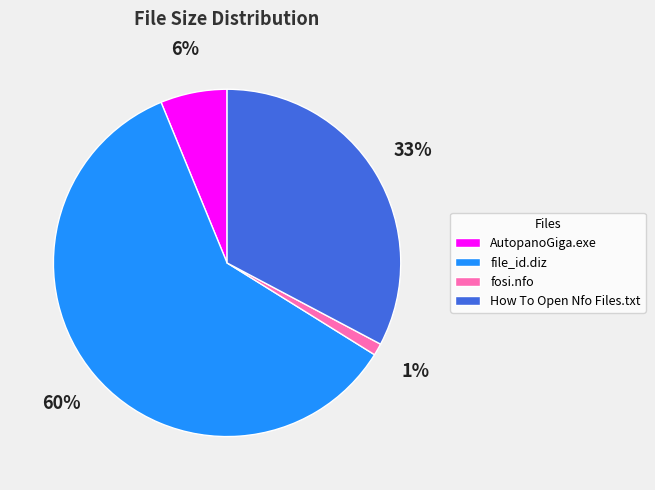

To the nearest percent, what is the combined percentage of How To Open Nfo Files.txt and fosi.nfo?

34%